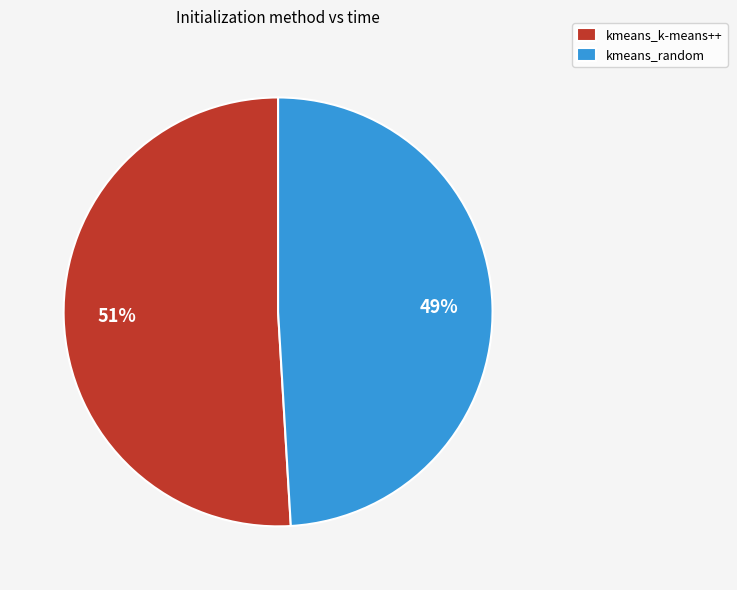

Which slice is the largest?

kmeans_k-means++